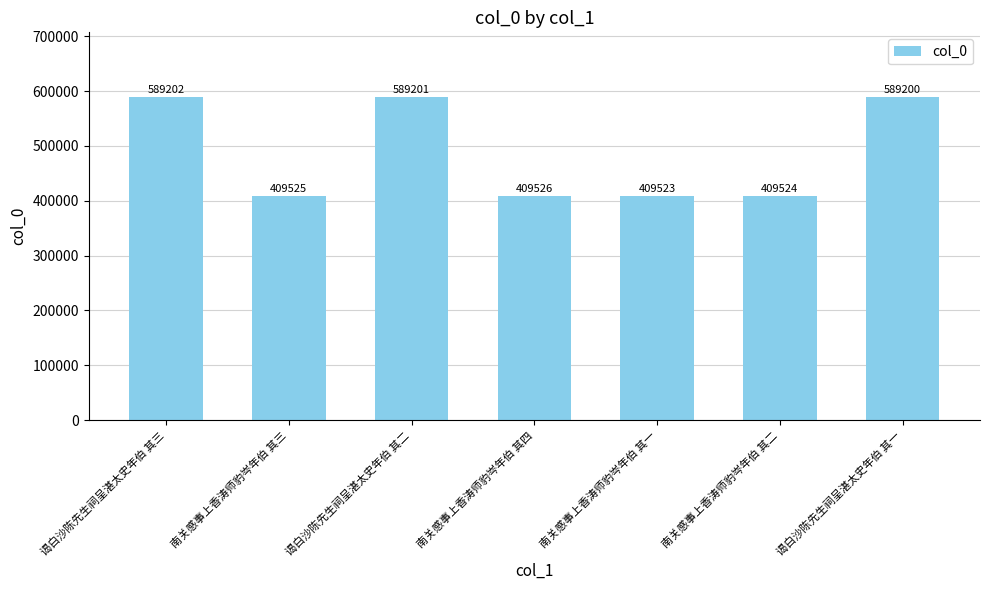

What is the sum of all values?

3405701